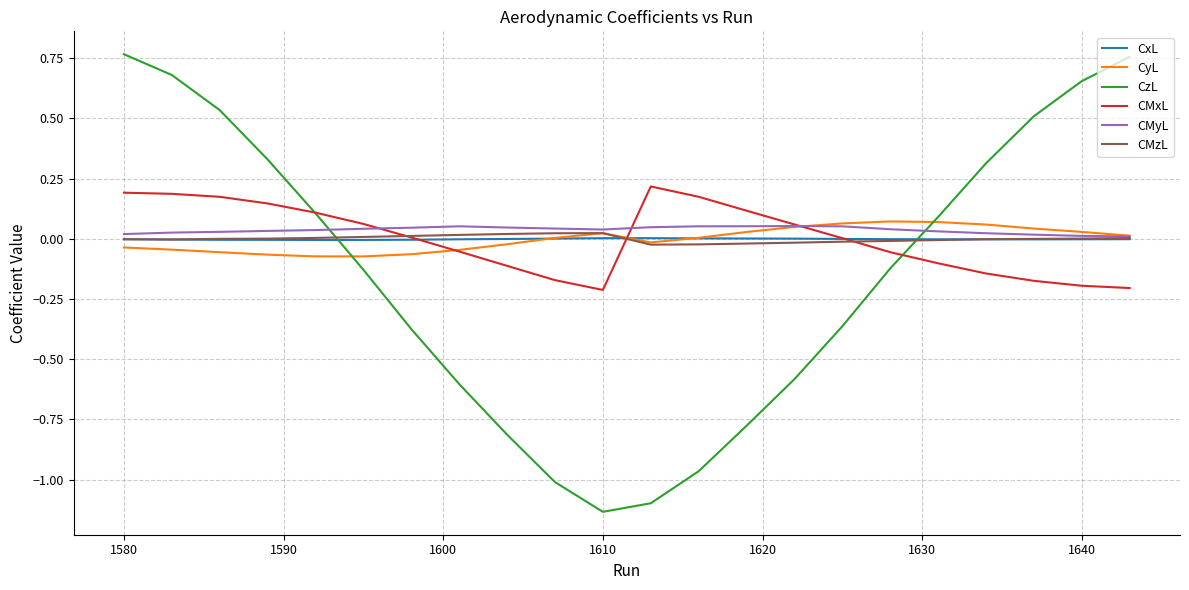

True or false: CzL and CMzL intersect in this chart.

True